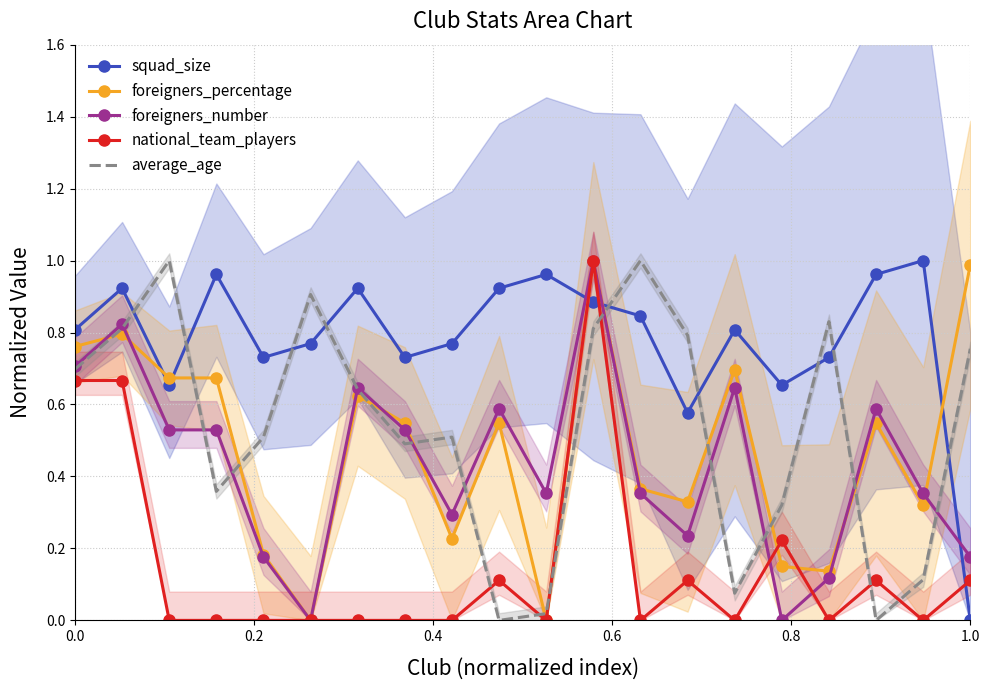

What is the average value of the squad_size series?

0.8